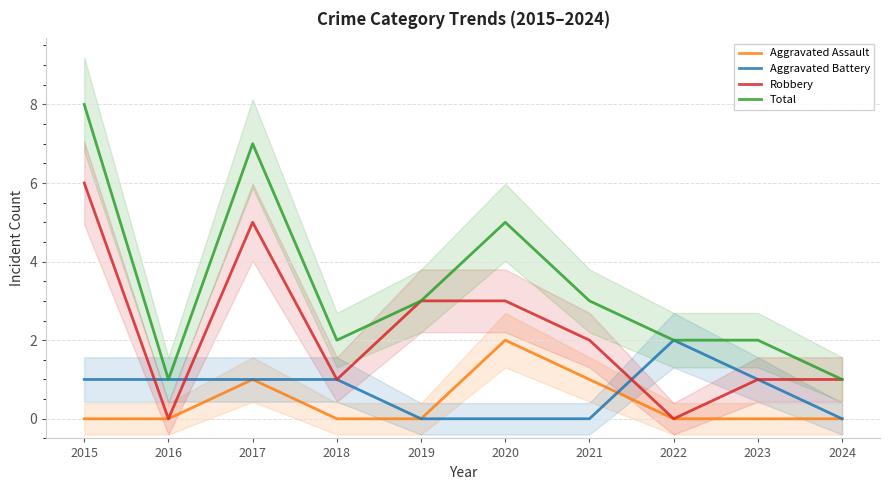

List the labels in order of Aggravated Assault value, largest first.

2020, 2017, 2021, 2015, 2016, 2018, 2019, 2022, 2023, 2024